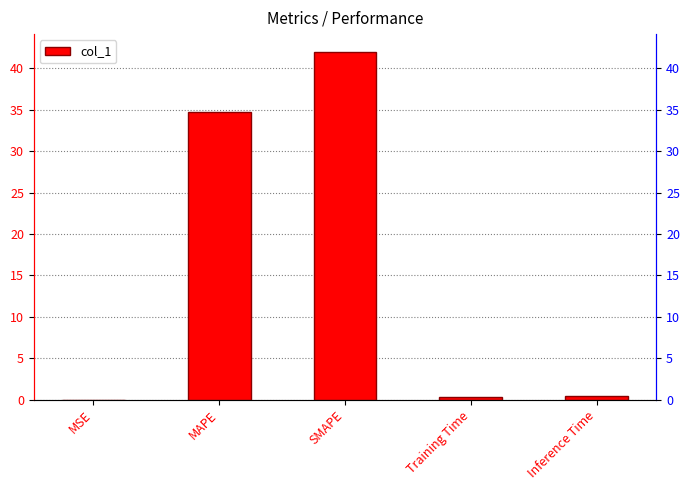

What is the greatest value displayed?

42.0